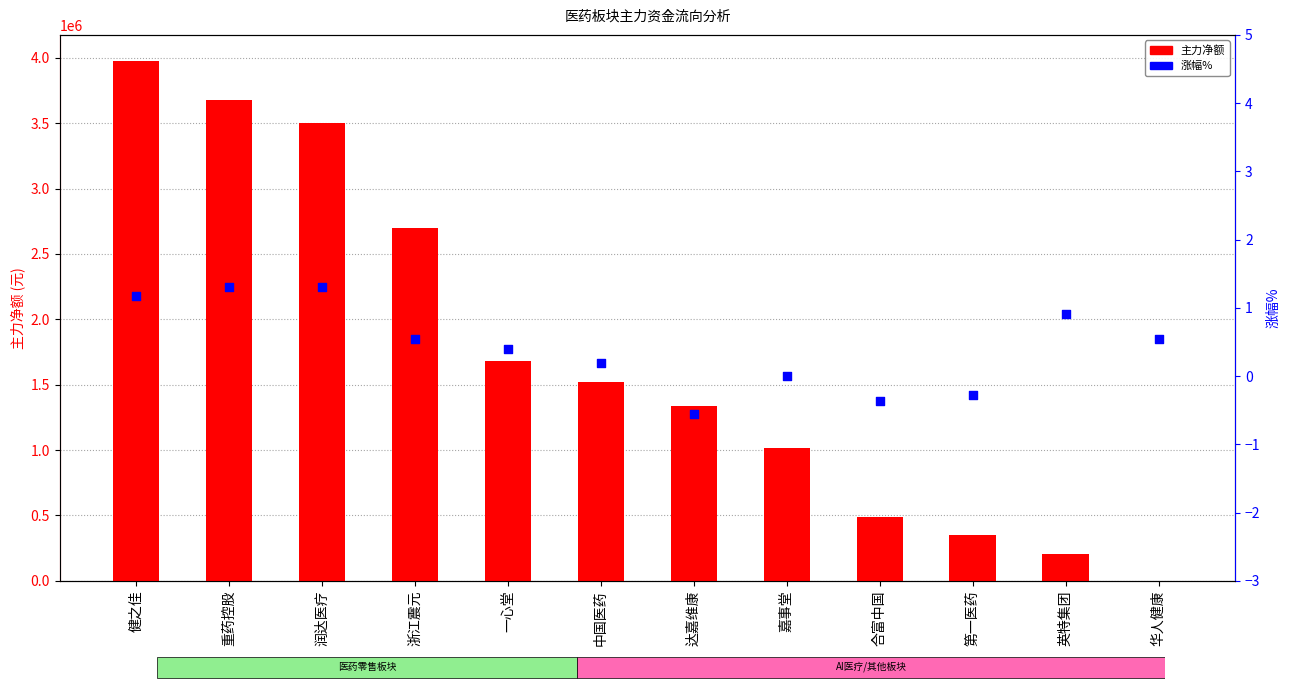

At which category is the sum across all series the highest?

健之佳